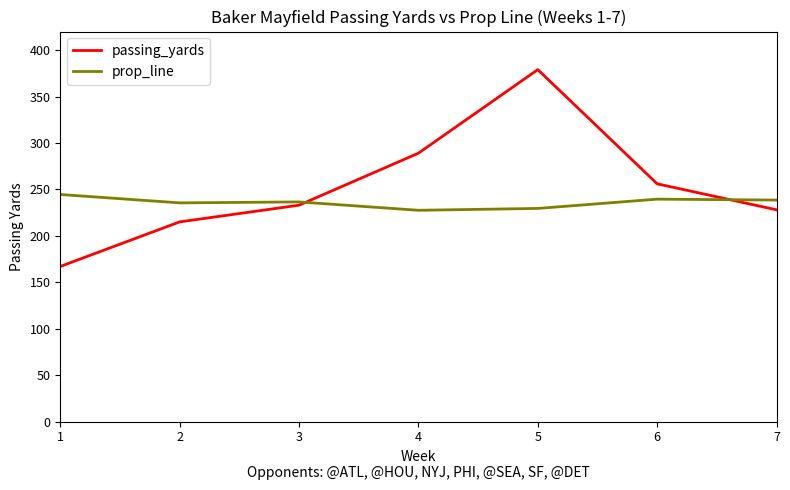

How many distinct data groups are displayed?

2